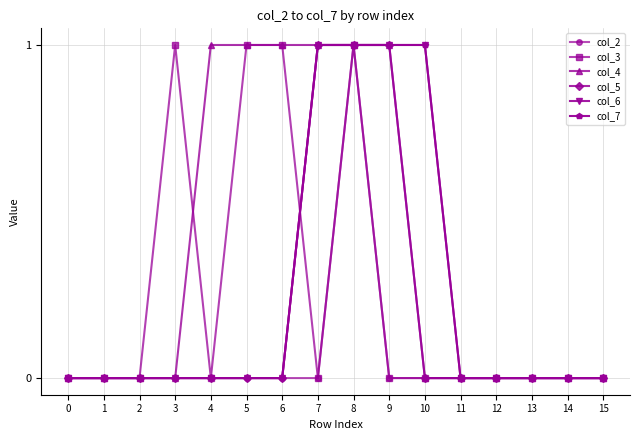

The value of col_7 at 15 is 0. True or false?

True